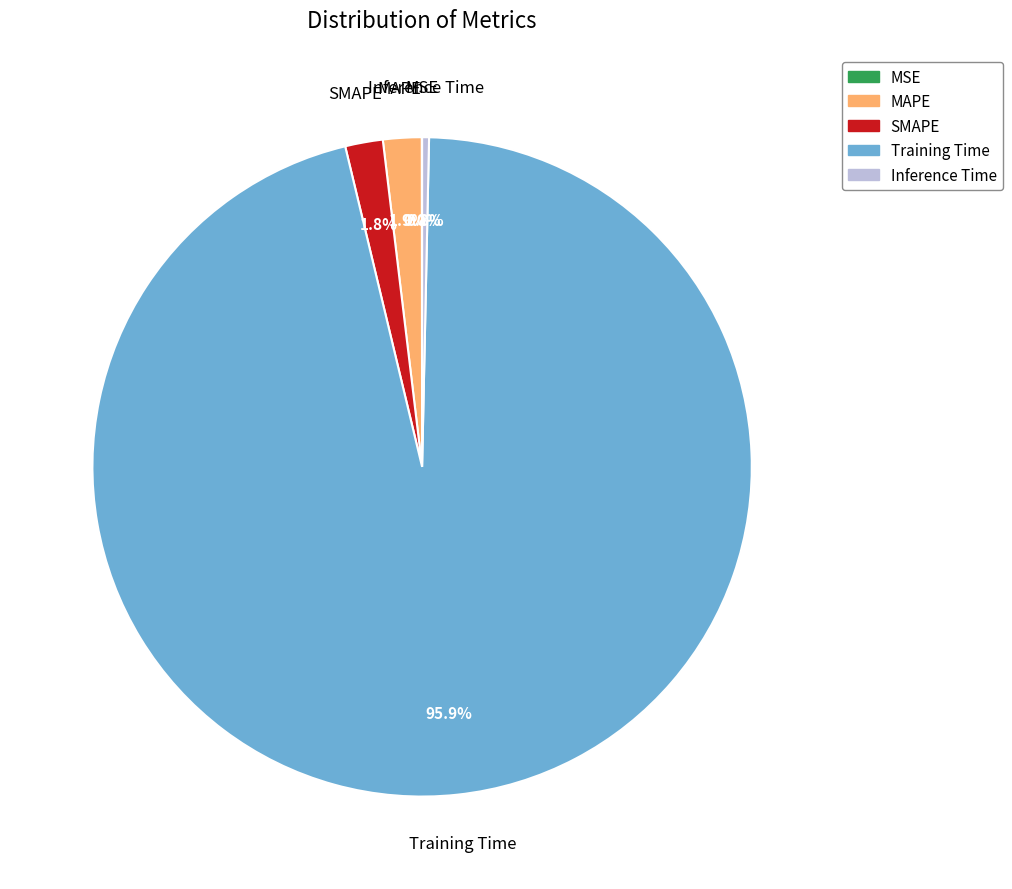

What percentage is NOT represented by SMAPE?

98.2%